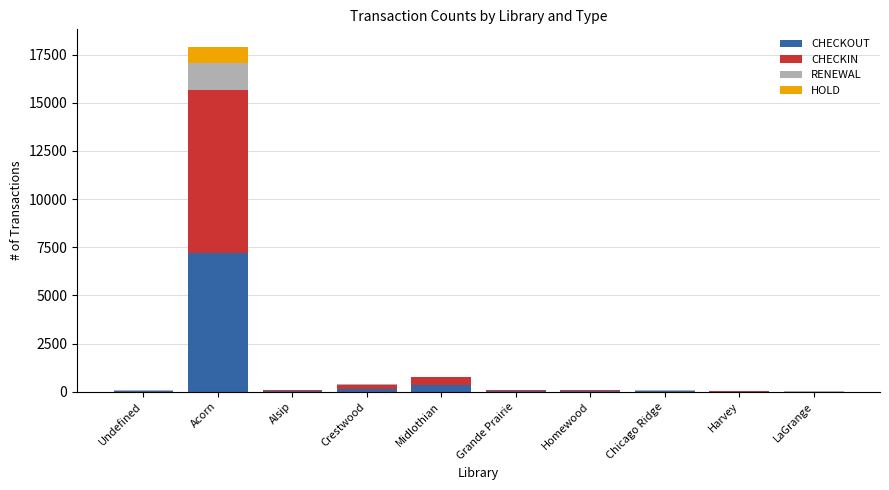

How many data points does each series have?

10